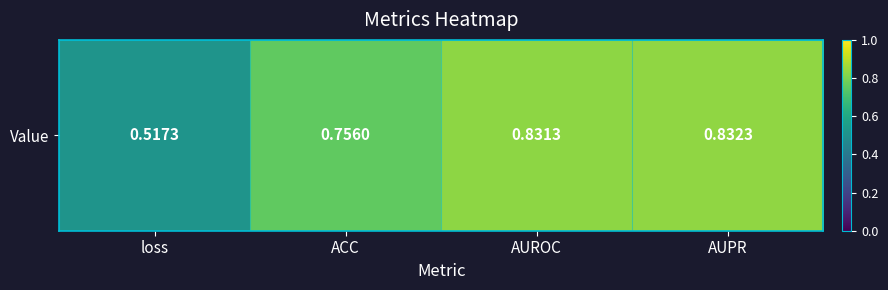

What is the change in value from ACC to AUROC?

+0.1